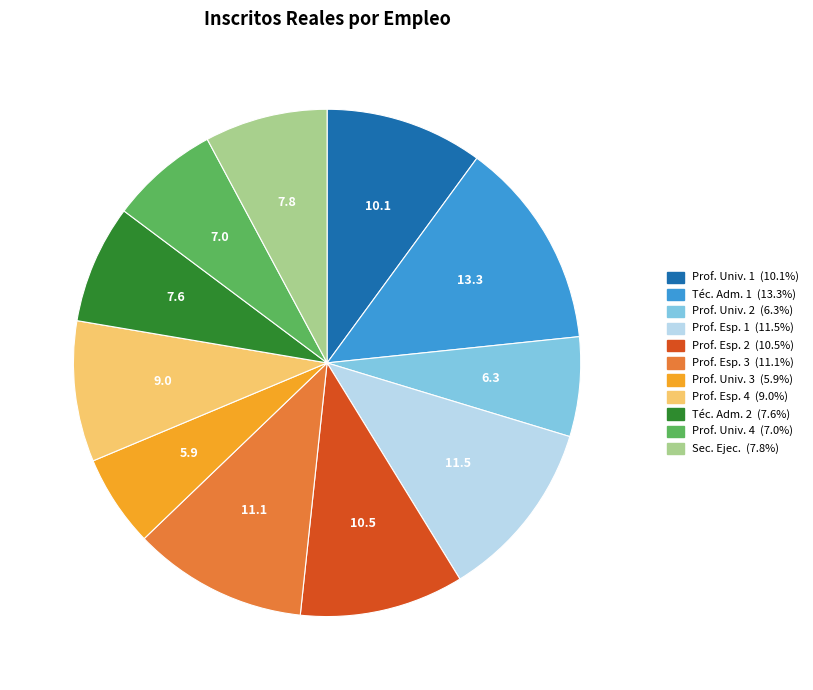

Does any single category account for the majority?

No